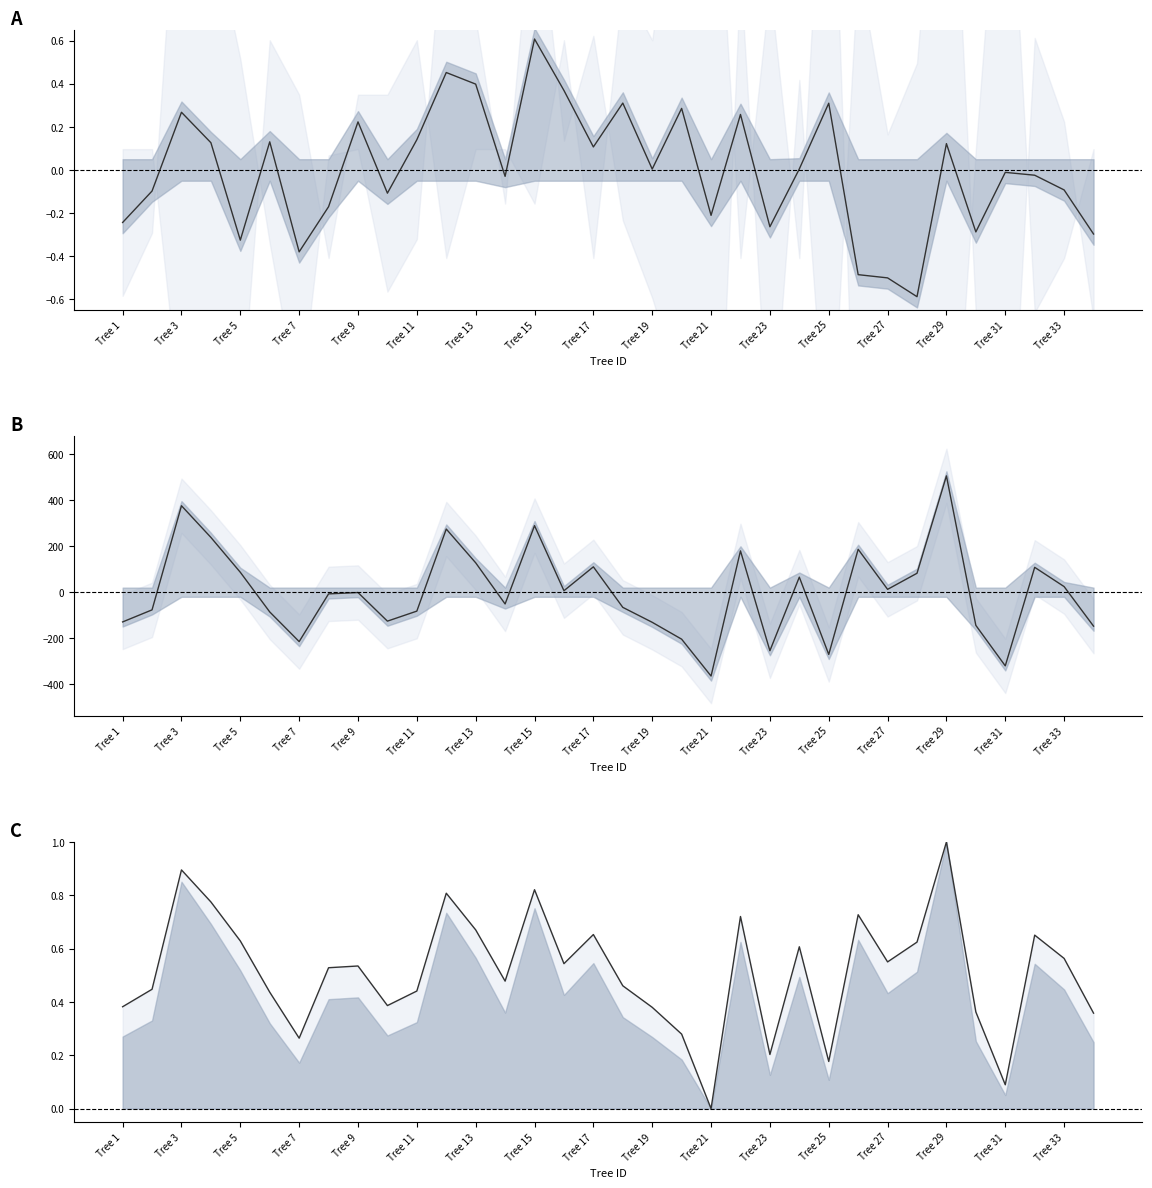

What is the difference between the second highest and minimum values in the dbh series?

0.9